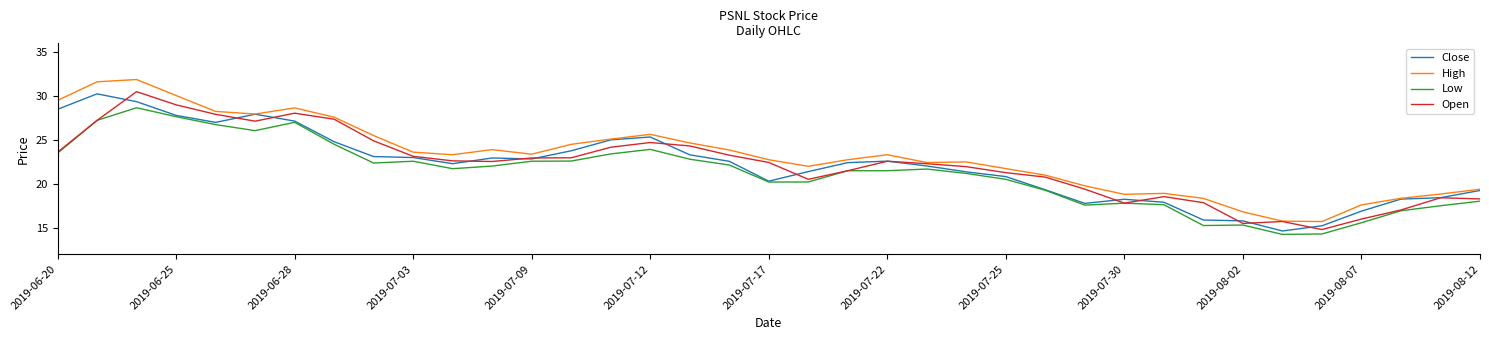

What is the maximum value shown in the chart?

31.9